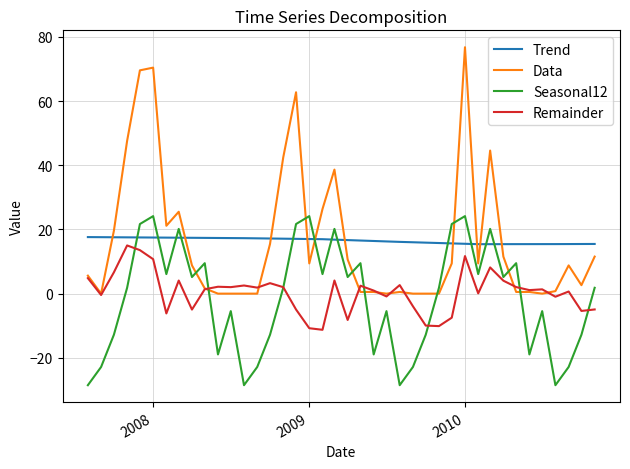

True or false: Trend and Remainder intersect in this chart.

False